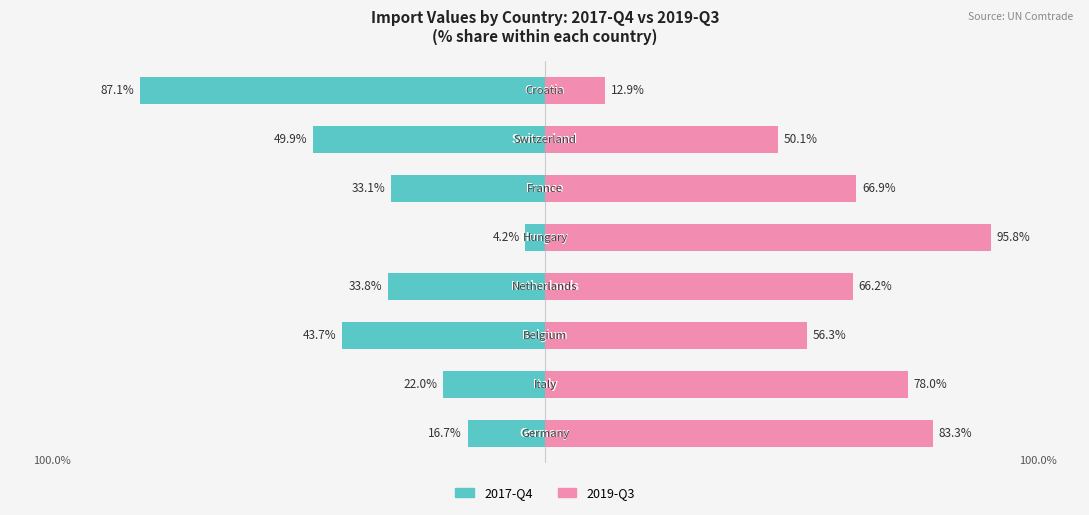

Is it true that 2017-Q4 equals -47.1 at 3?

False